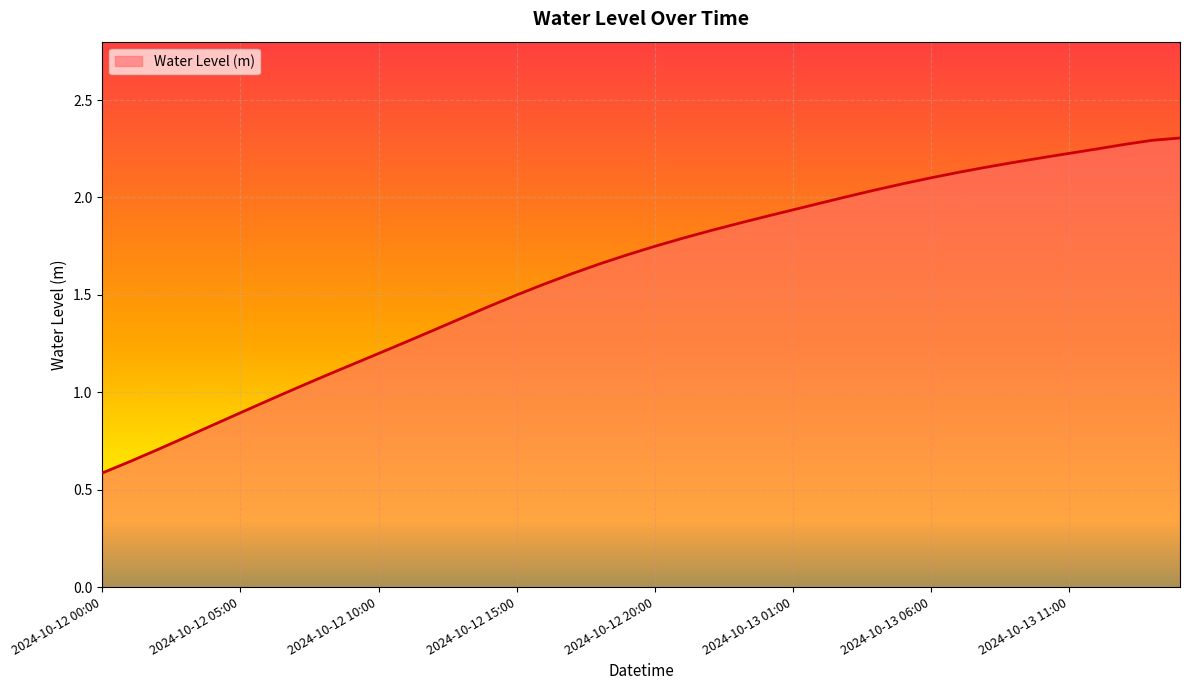

What is the maximum value shown in the chart?

2.3